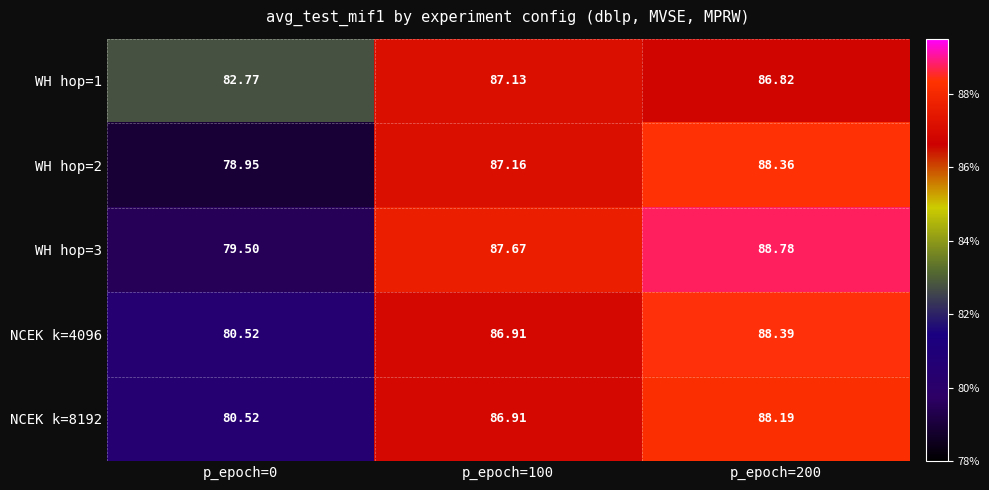

Reading left to right, extract all data points from this chart.

WH hop=1: p_epoch=0=82.8	p_epoch=100=87.1	p_epoch=200=86.8
WH hop=2: p_epoch=0=79.0	p_epoch=100=87.2	p_epoch=200=88.4
WH hop=3: p_epoch=0=79.5	p_epoch=100=87.7	p_epoch=200=88.8
NCEK k=4096: p_epoch=0=80.5	p_epoch=100=86.9	p_epoch=200=88.4
NCEK k=8192: p_epoch=0=80.5	p_epoch=100=86.9	p_epoch=200=88.2